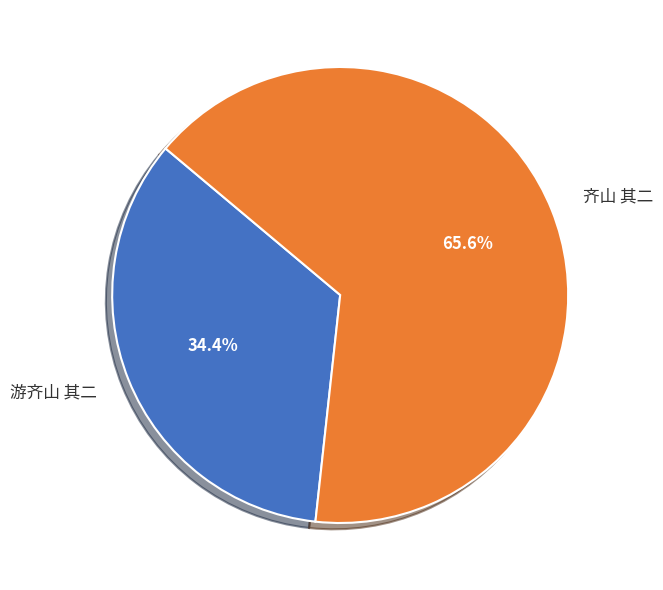

Is the sum of 游齐山 其二 and 齐山 其二 greater than half?

Yes